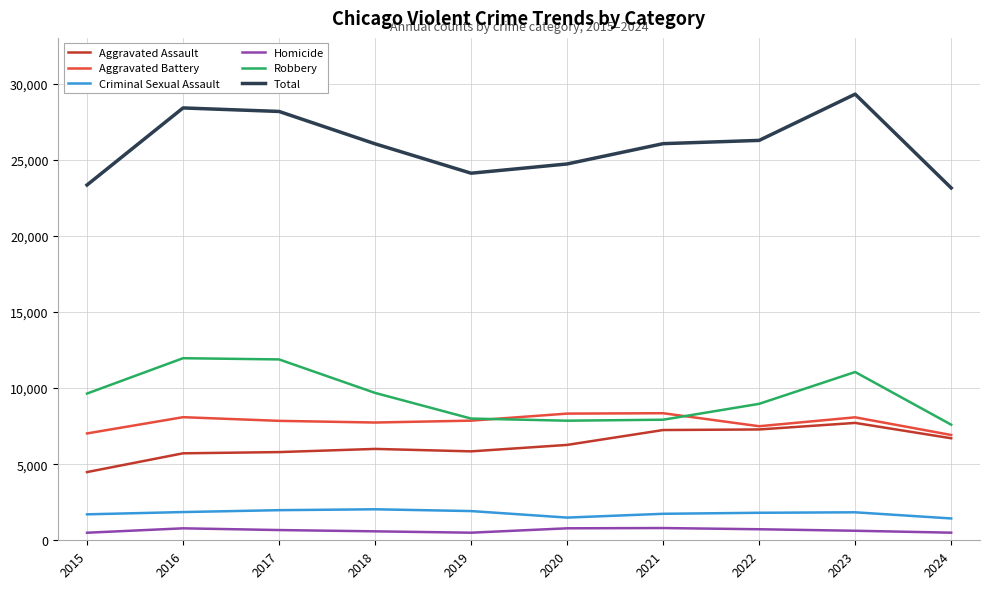

Which series has the widest spread of values?

Total